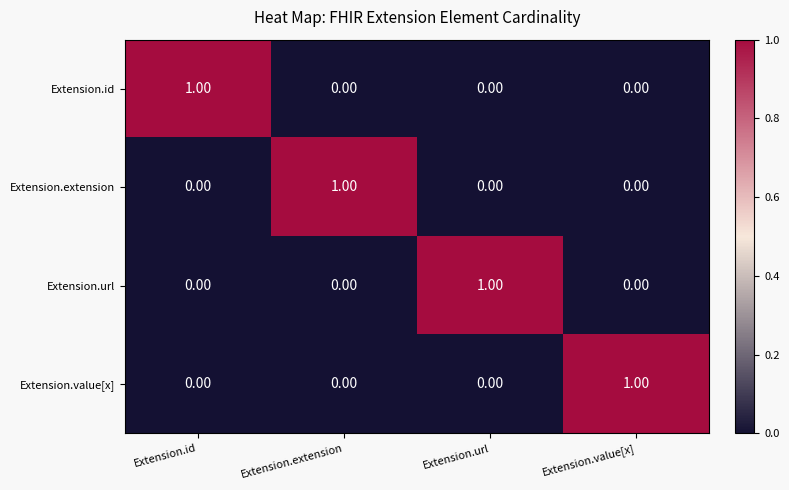

Is the value of Extension.id at Extension.id greater than the value of Extension.url at Extension.extension?

Yes